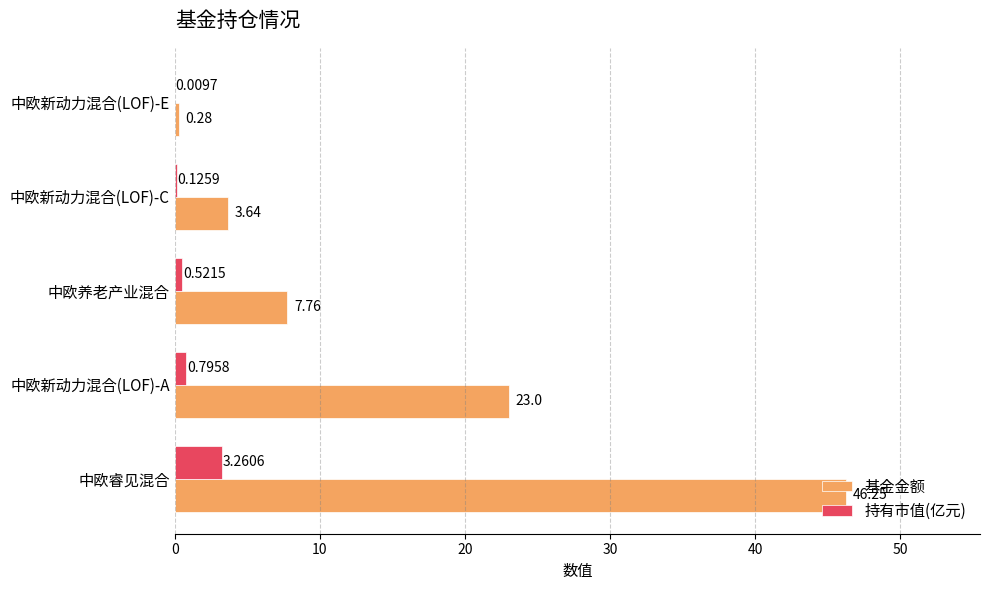

At which category is the sum across all series the highest?

中欧睿见混合